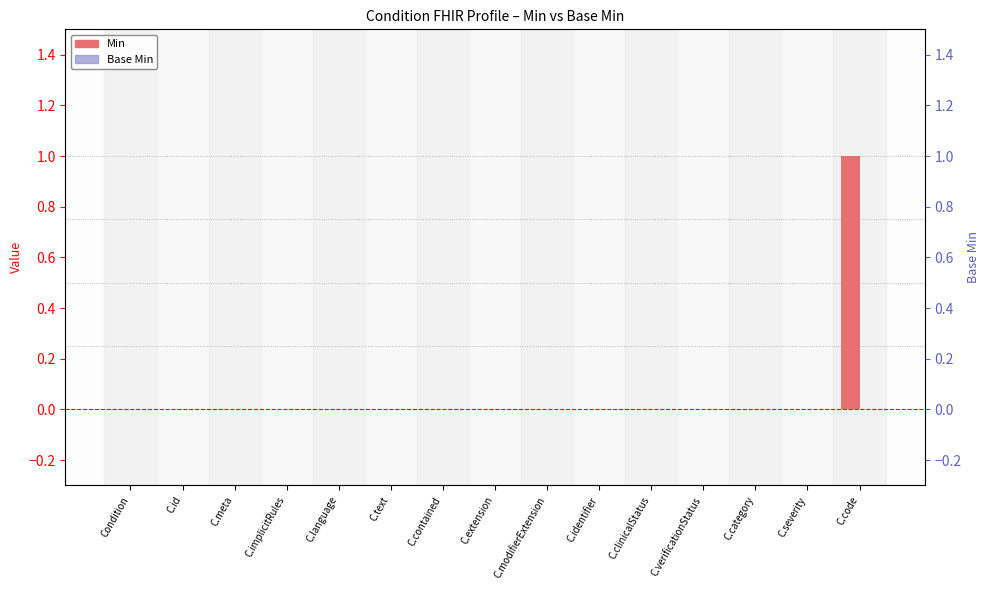

How many distinct data groups are displayed?

2